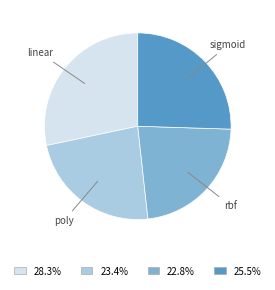

Is there a majority slice in this chart?

No